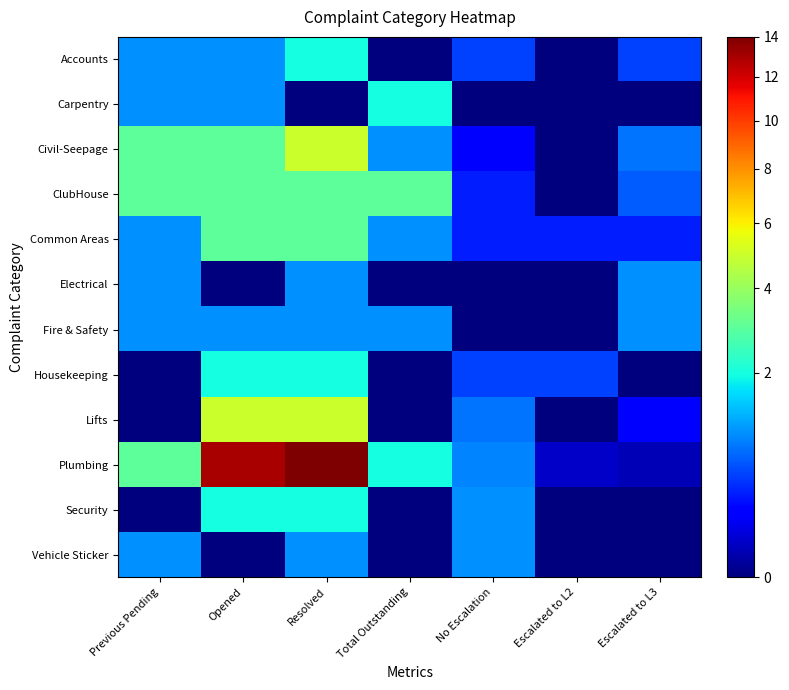

At which category is the sum across all series the highest?

Resolved